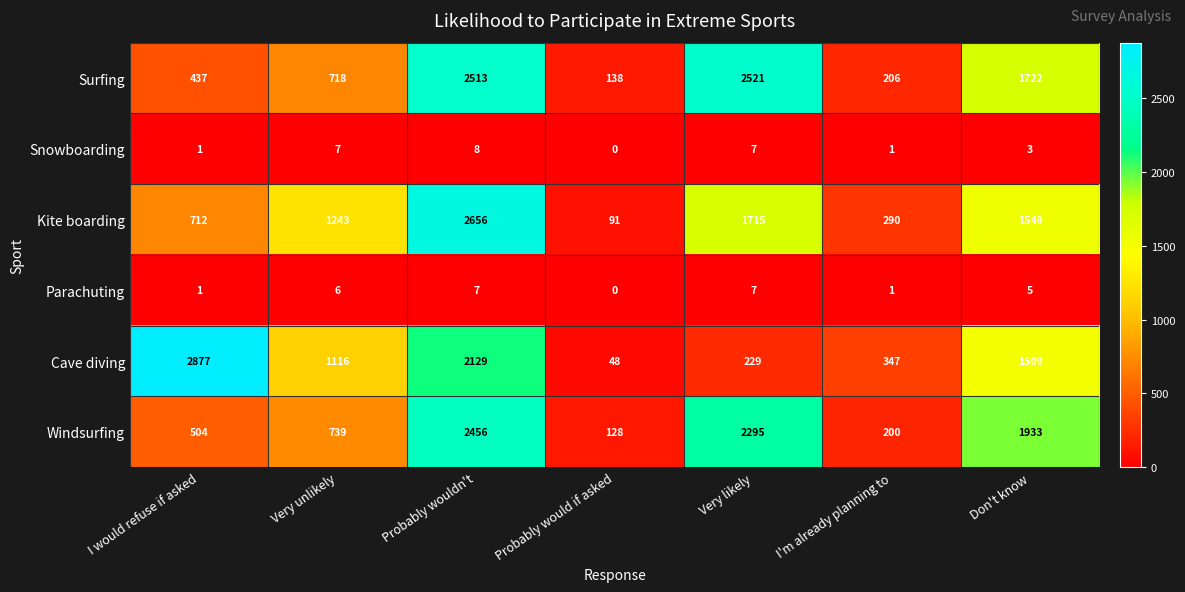

Which series has the largest range (max minus min)?

Cave diving